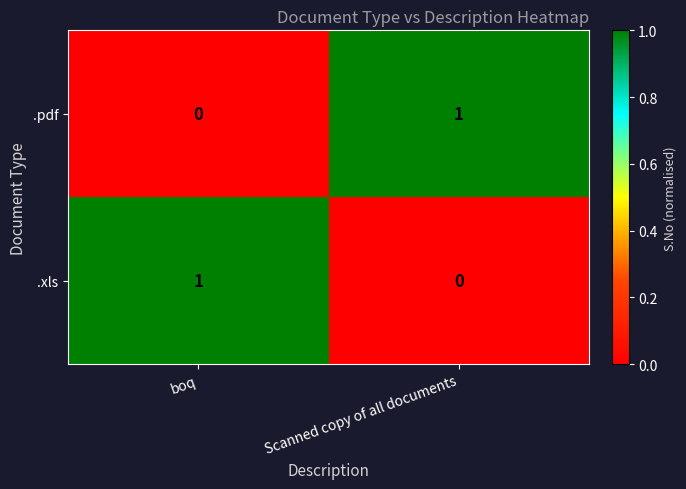

Where is .xls nearest to the value 0?

Scanned copy of all documents